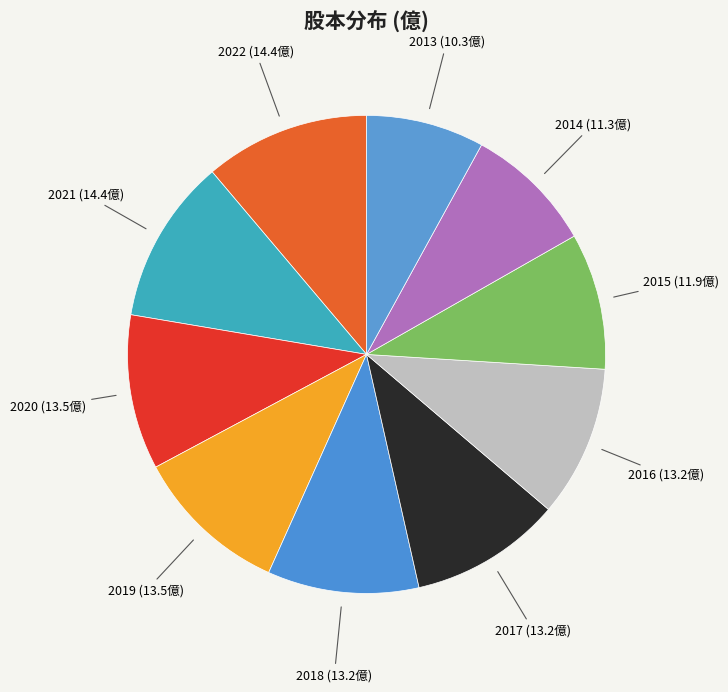

Rank the categories by value from highest to lowest.

2022, 2021, 2020, 2019, 2018, 2017, 2016, 2015, 2014, 2013